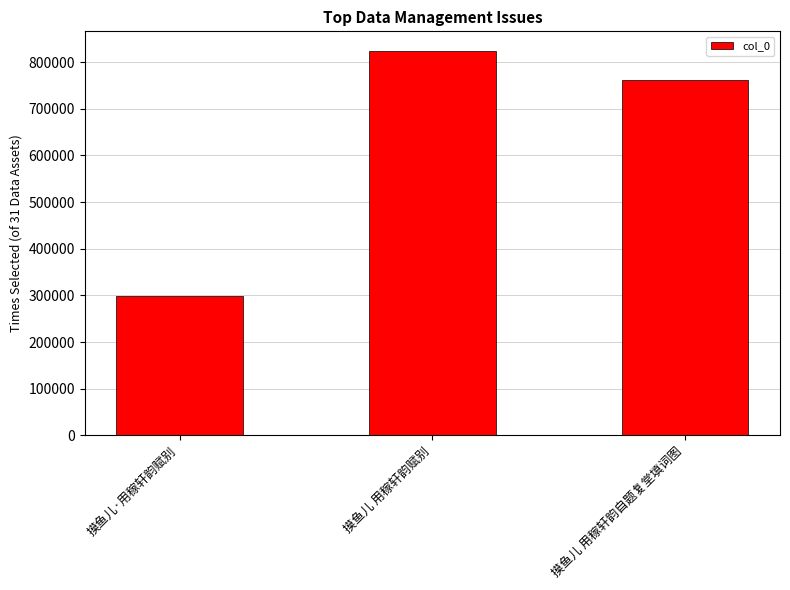

What position from the left is 摸鱼儿 用稼轩韵自题复堂填词图?

3